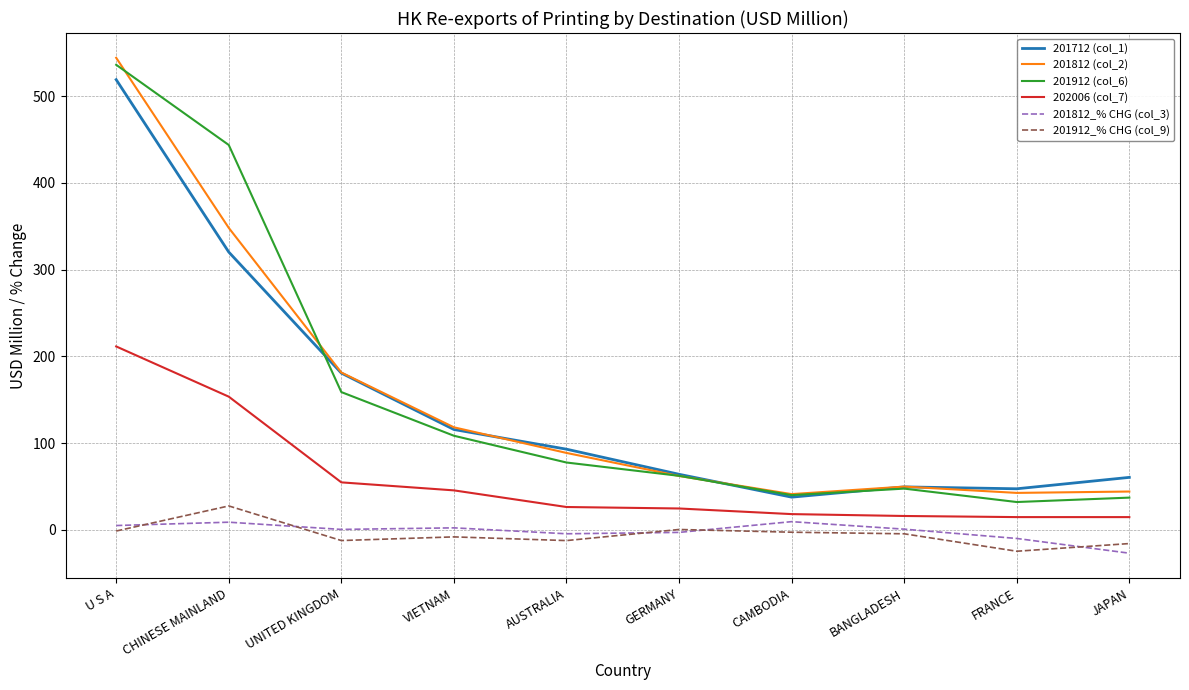

The 201712 (col_1) series shows 21.2 at BANGLADESH. True or false?

False